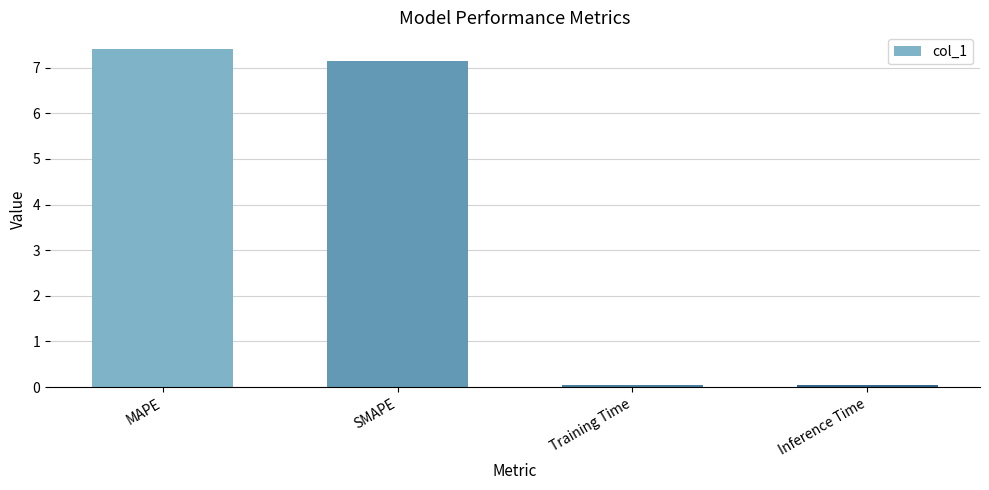

What is the greatest value displayed?

7.4